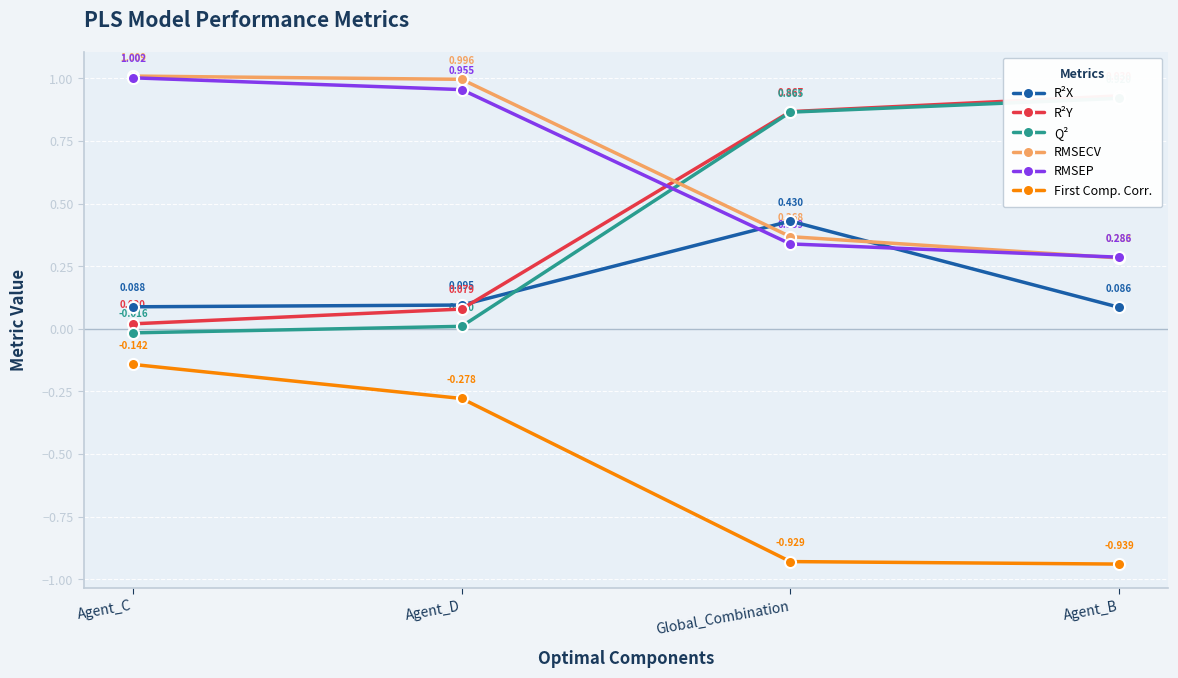

Between which two adjacent categories do Q² and RMSECV first intersect?

Agent_D and Global_Combination